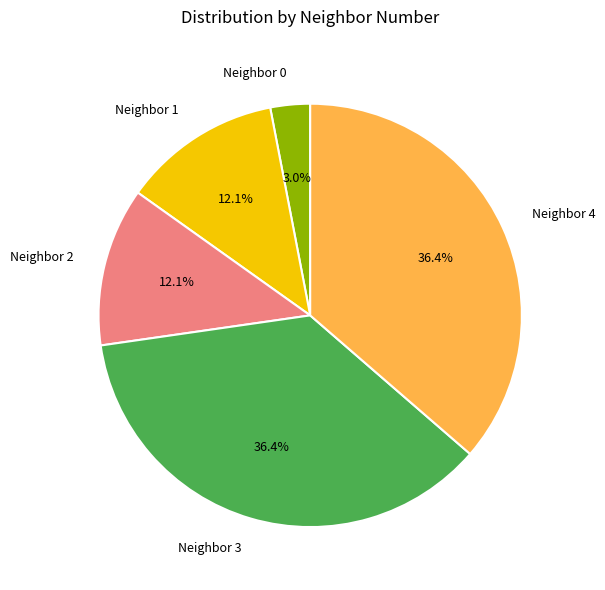

Is there any slice that represents more than half of the pie?

No